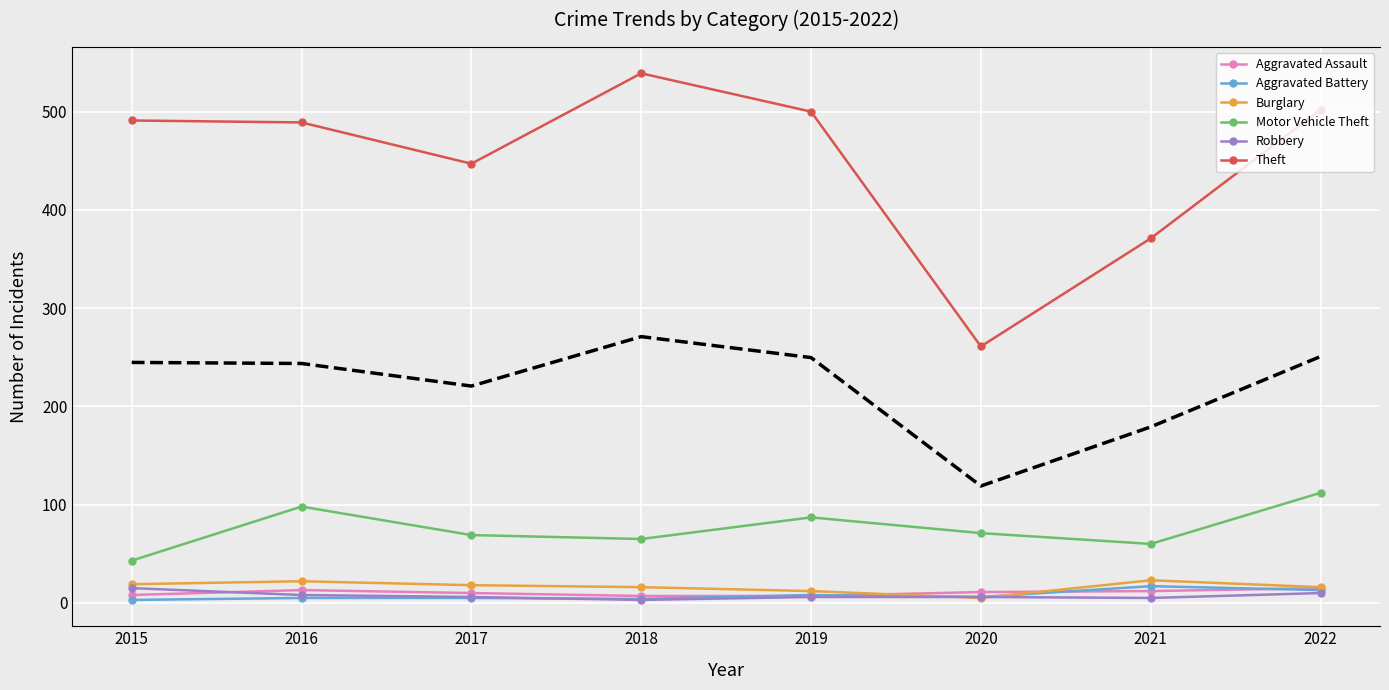

The Motor Vehicle Theft series shows 69 at 2017. True or false?

True